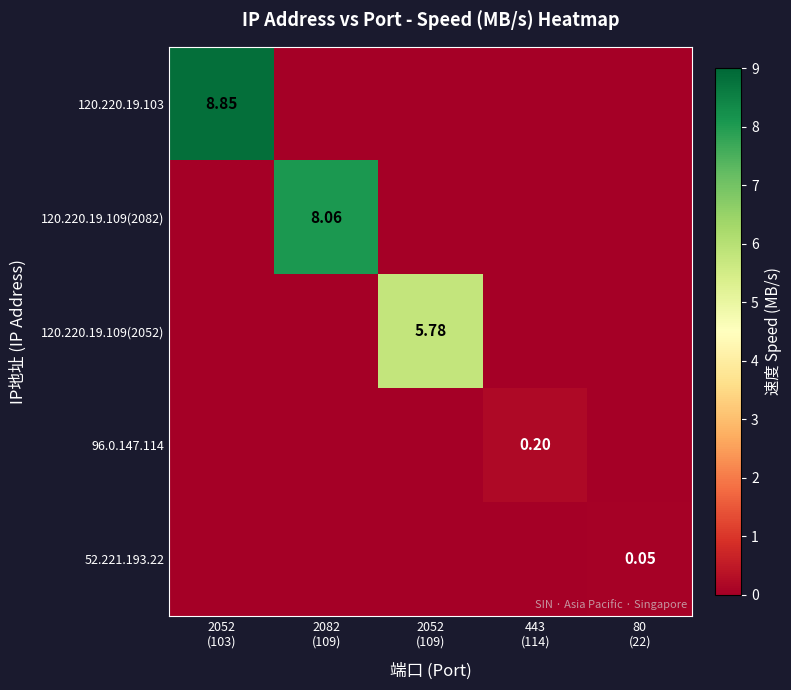

What is the difference between the highest and lowest values at 2082
(109)?

8.1